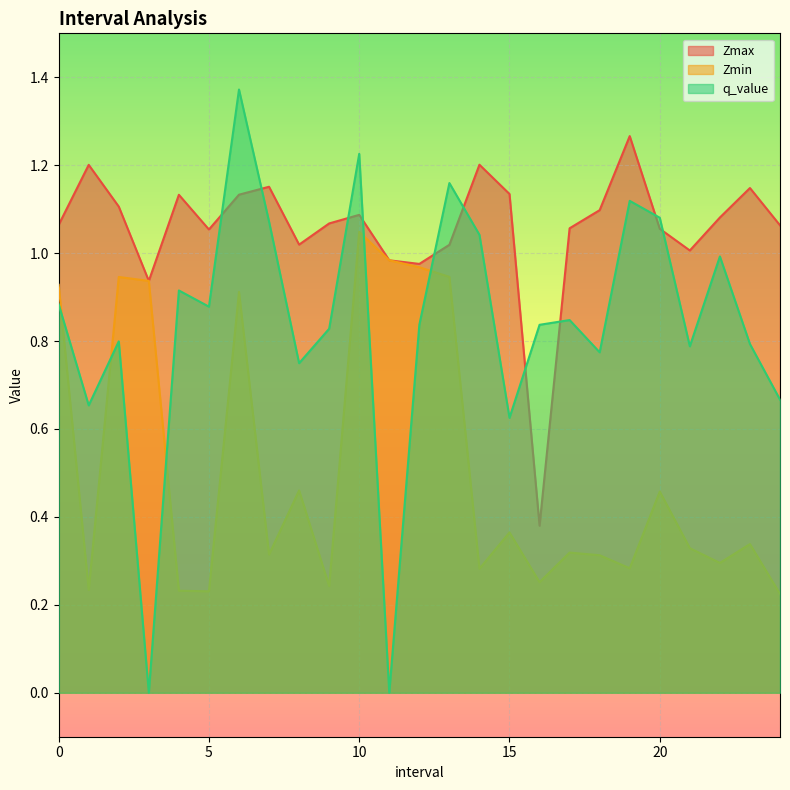

Reading left to right, what are all the values shown in this chart?

Zmax: 0.0=1.1	1.0=1.2	2.0=1.1	3.0=0.9	4.0=1.1	5.0=1.1	6.0=1.1	7.0=1.2	8.0=1.0	9.0=1.1	10.0=1.1	11.0=1.0	12.0=1.0	13.0=1.0	14.0=1.2	15.0=1.1	16.0=0.4	17.0=1.1	18.0=1.1	19.0=1.3	20.0=1.1	21.0=1.0	22.0=1.1	23.0=1.1	24.0=1.1
Zmin: 0.0=0.9	1.0=0.2	2.0=0.9	3.0=0.9	4.0=0.2	5.0=0.2	6.0=0.9	7.0=0.3	8.0=0.5	9.0=0.2	10.0=1.0	11.0=1.0	12.0=1.0	13.0=0.9	14.0=0.3	15.0=0.4	16.0=0.3	17.0=0.3	18.0=0.3	19.0=0.3	20.0=0.5	21.0=0.3	22.0=0.3	23.0=0.3	24.0=0.2
q_value: 0.0=0.9	1.0=0.7	2.0=0.8	3.0=-0.0	4.0=0.9	5.0=0.9	6.0=1.4	7.0=1.1	8.0=0.7	9.0=0.8	10.0=1.2	11.0=-0.0	12.0=0.8	13.0=1.2	14.0=1.0	15.0=0.6	16.0=0.8	17.0=0.8	18.0=0.8	19.0=1.1	20.0=1.1	21.0=0.8	22.0=1.0	23.0=0.8	24.0=0.7